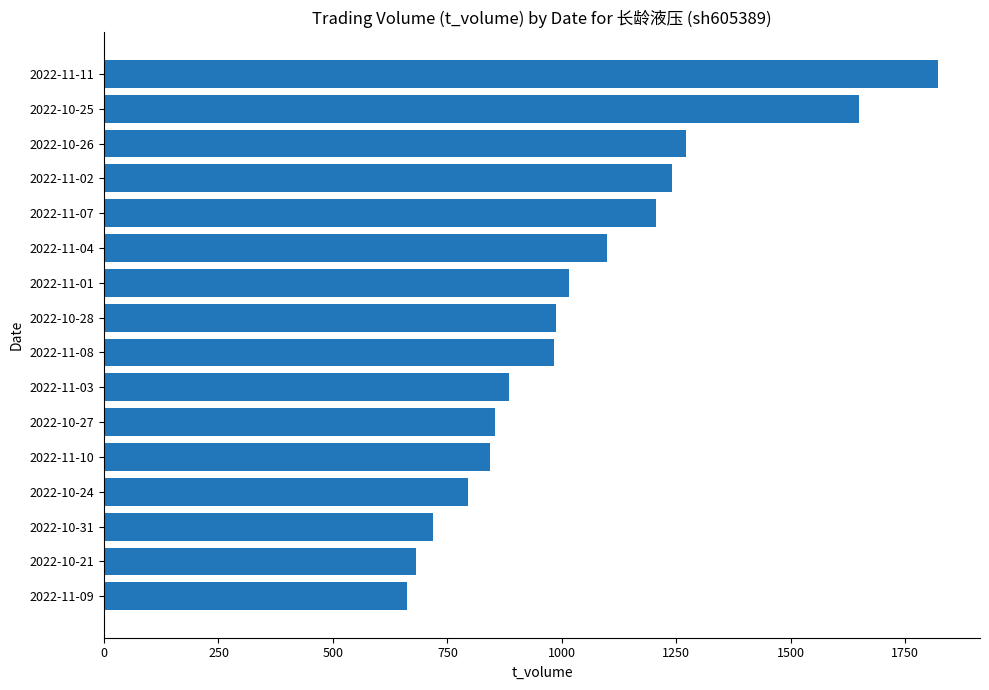

Read the value at 2022-10-24, to the nearest 100.

800